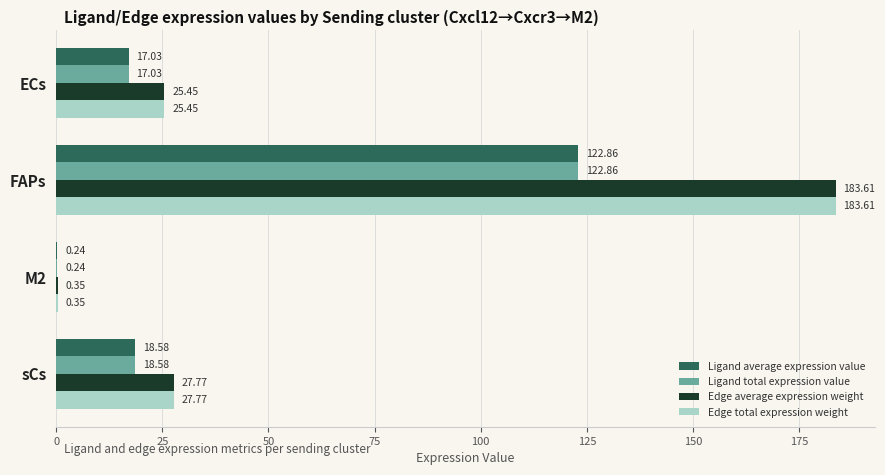

What is the sum of all Edge total expression weight values?

237.2